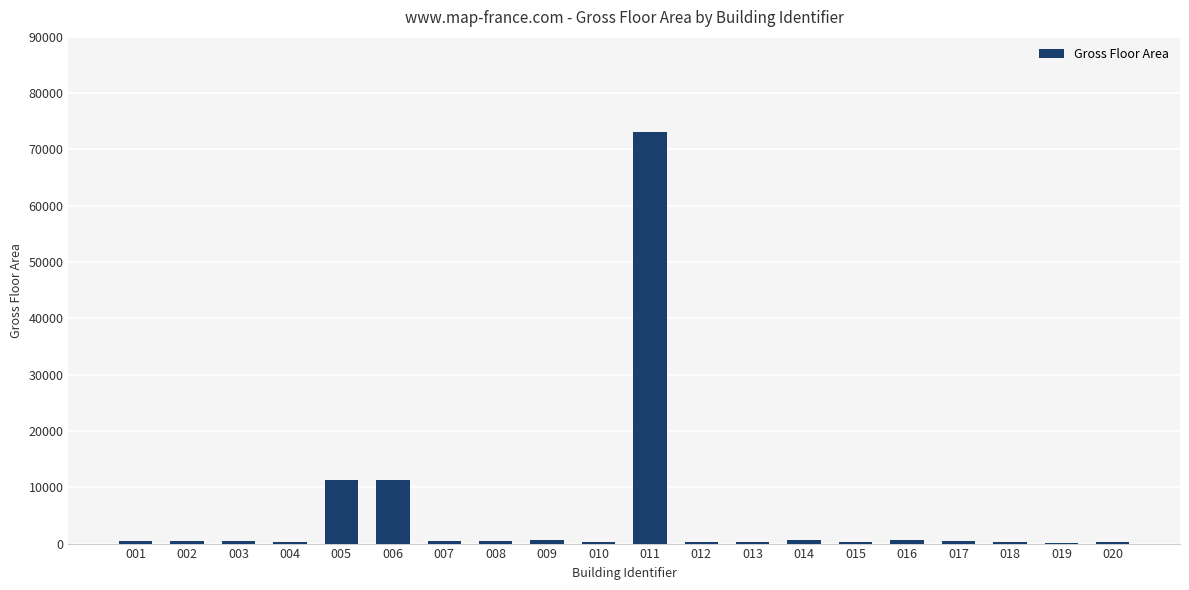

What is the sum of all values?

102426.1